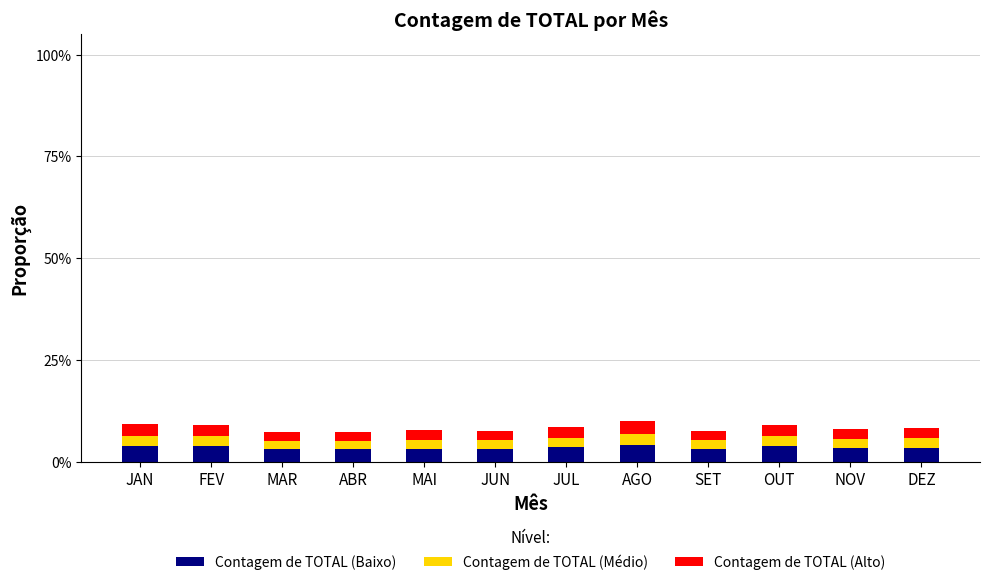

What are all the series names shown in the legend?

Contagem de TOTAL (Baixo), Contagem de TOTAL (Médio), Contagem de TOTAL (Alto)